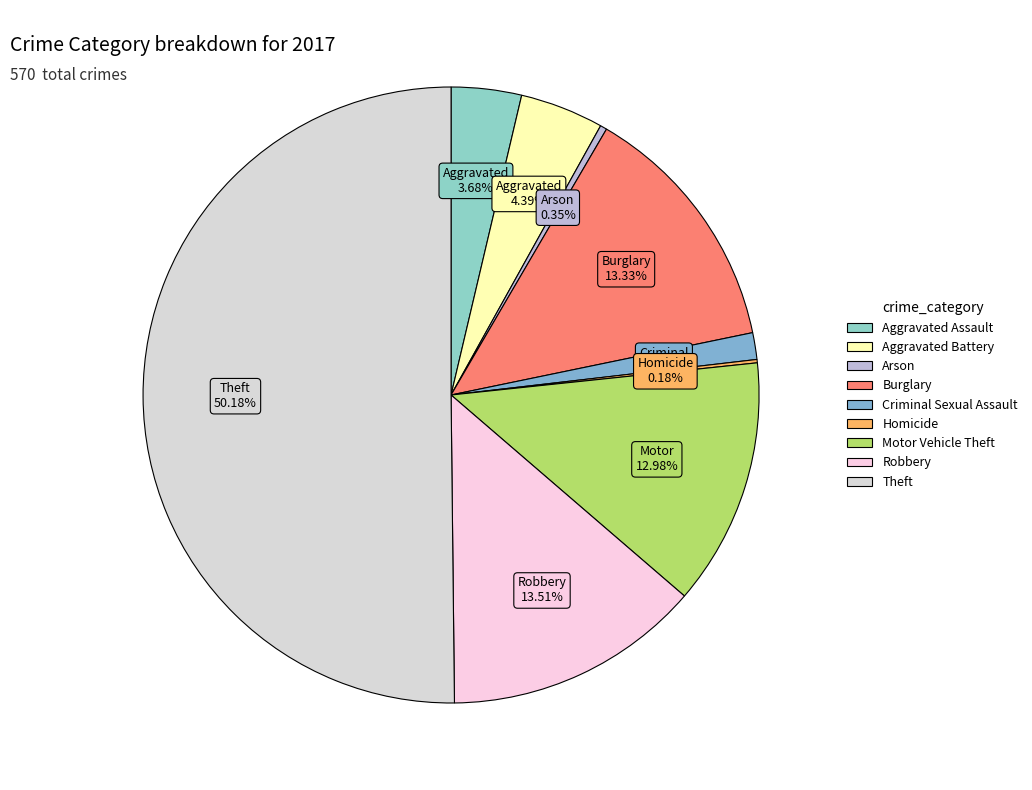

What percentage is the Theft slice, to the nearest percent?

50%